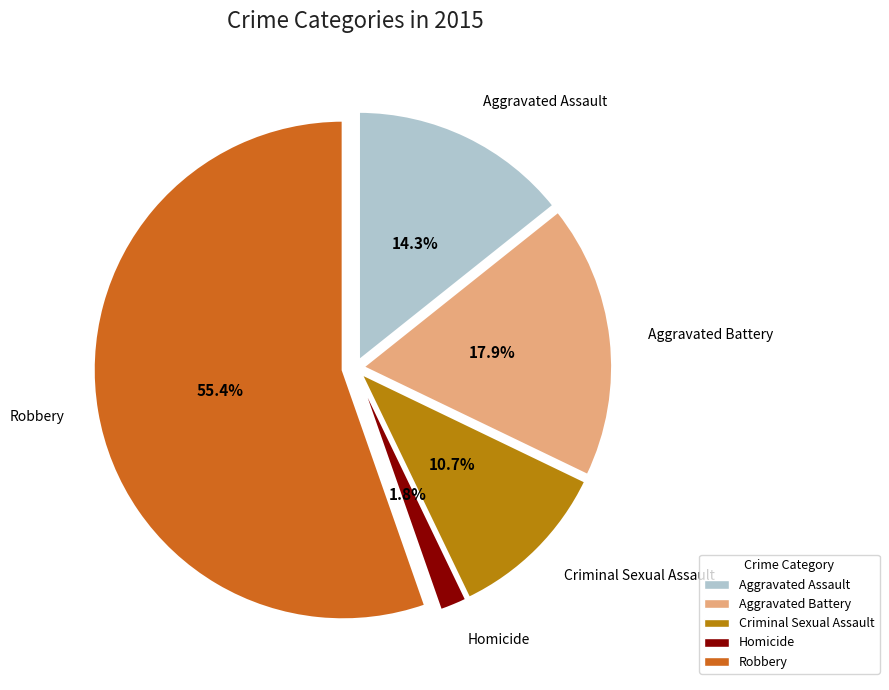

To the nearest percent, what is the average slice percentage?

20%